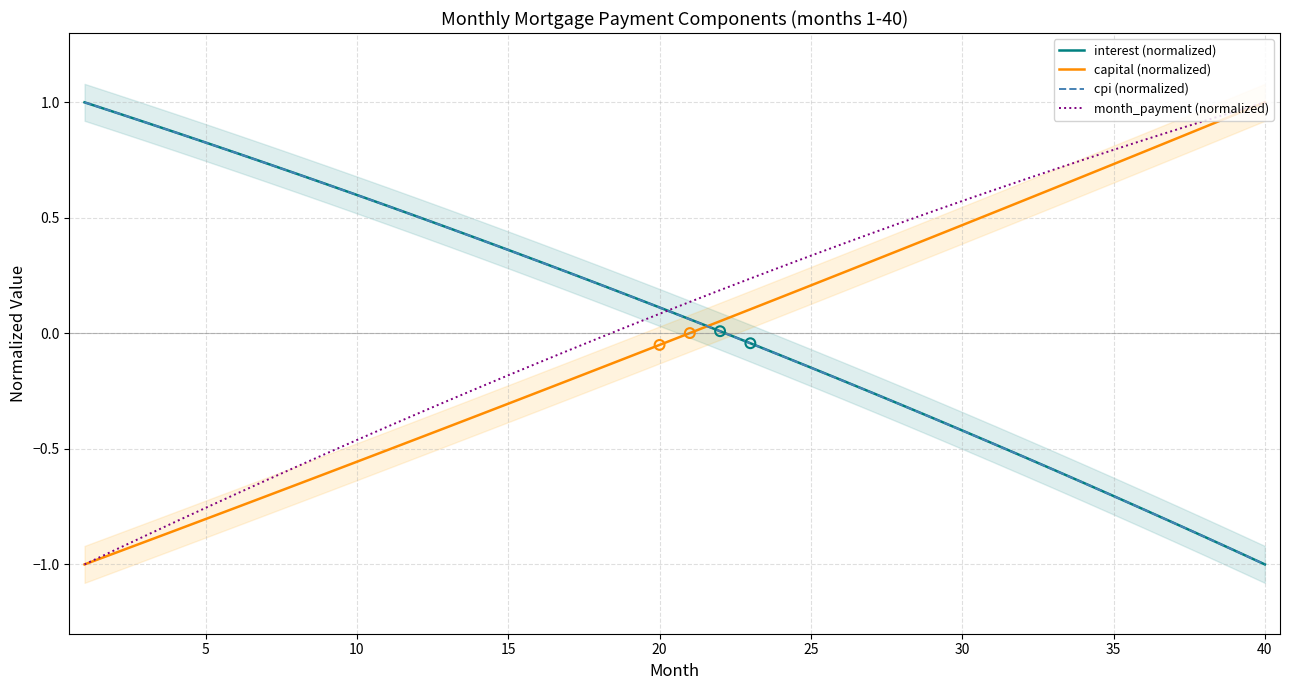

What are all the series names shown in the legend?

interest (normalized), capital (normalized), cpi (normalized), month_payment (normalized)